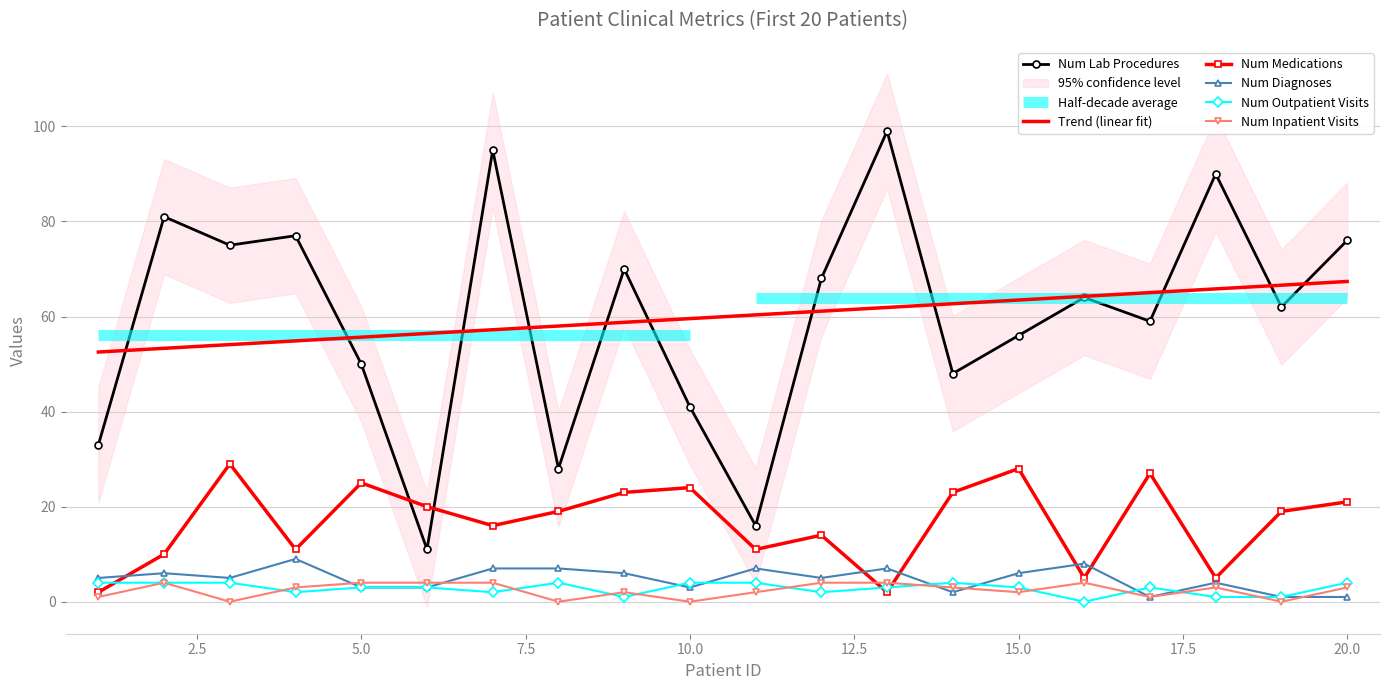

How many data points in Num Diagnoses are less than 5?

8